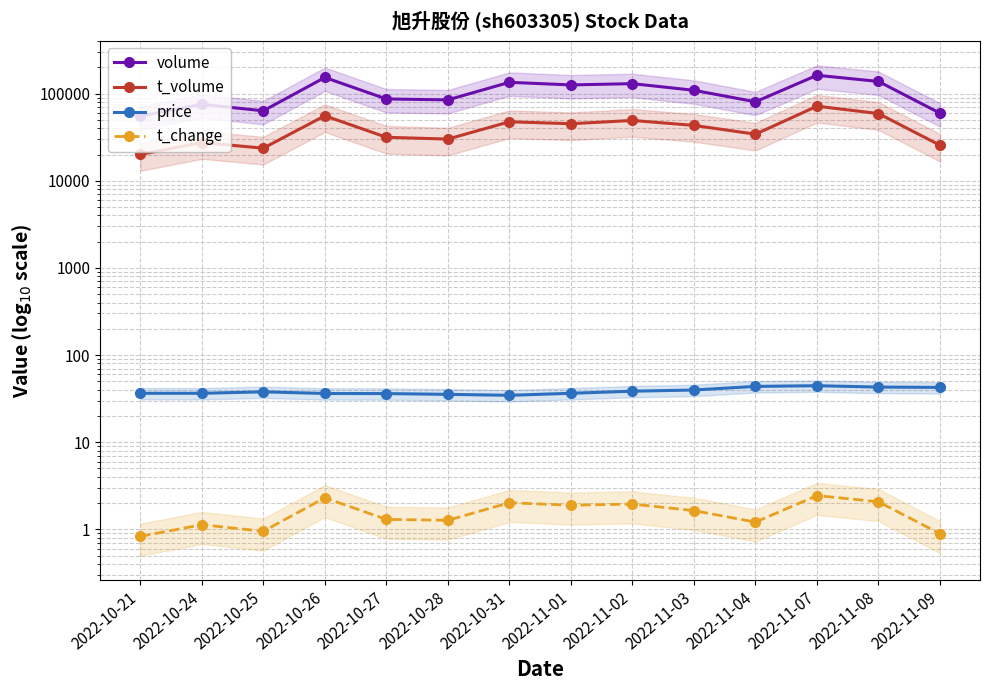

Where is the first local minimum for t_change?

2022-10-25